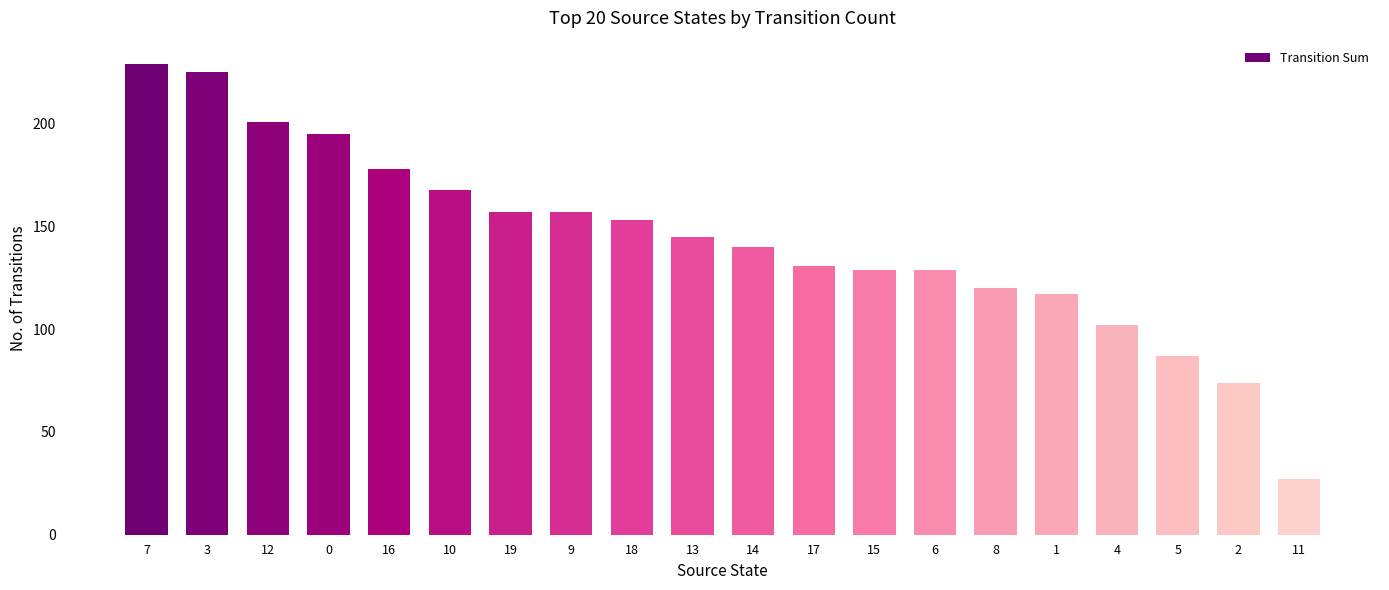

At which category does the chart reach its peak across all series?

7